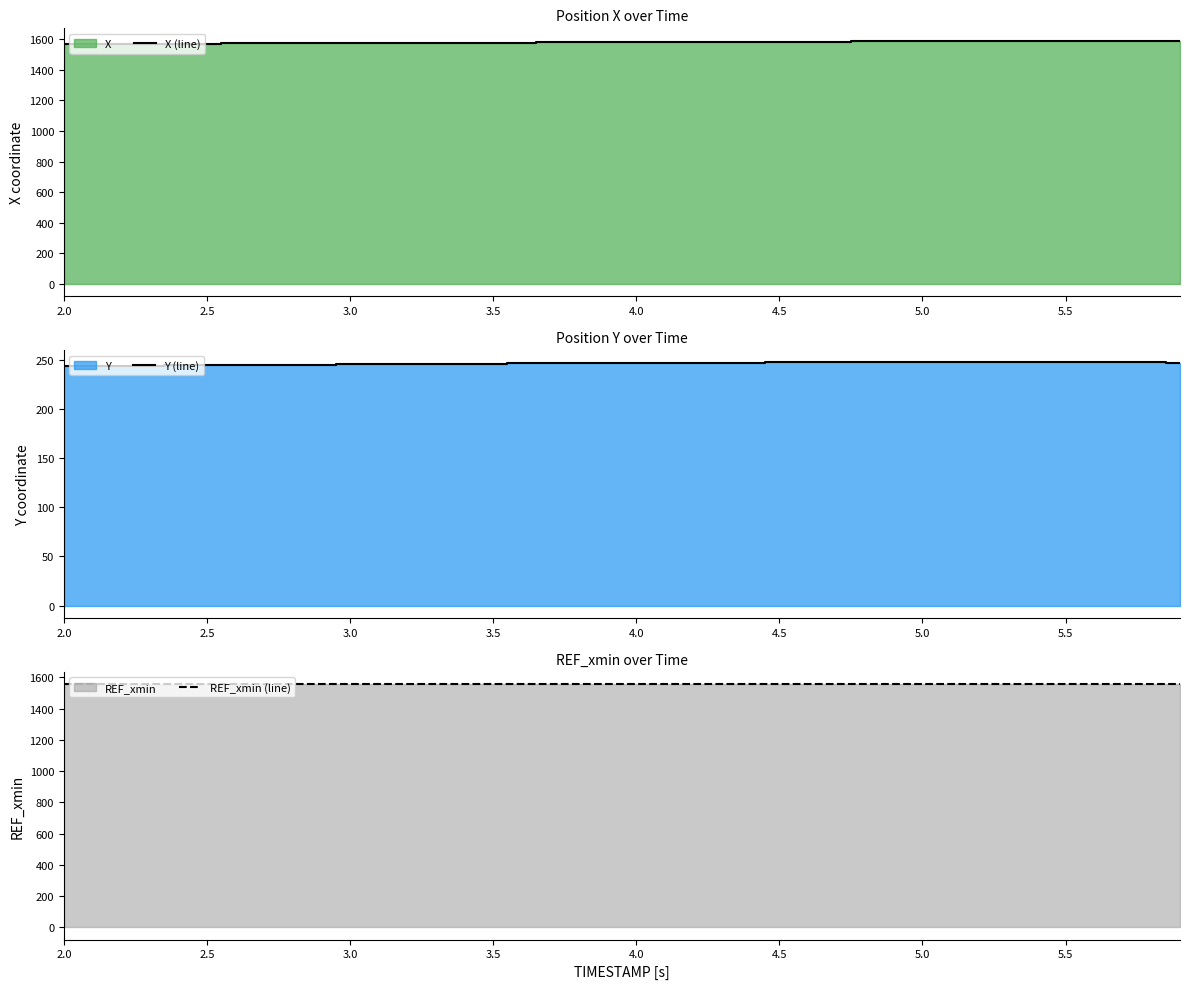

How many series are shown in this chart?

3